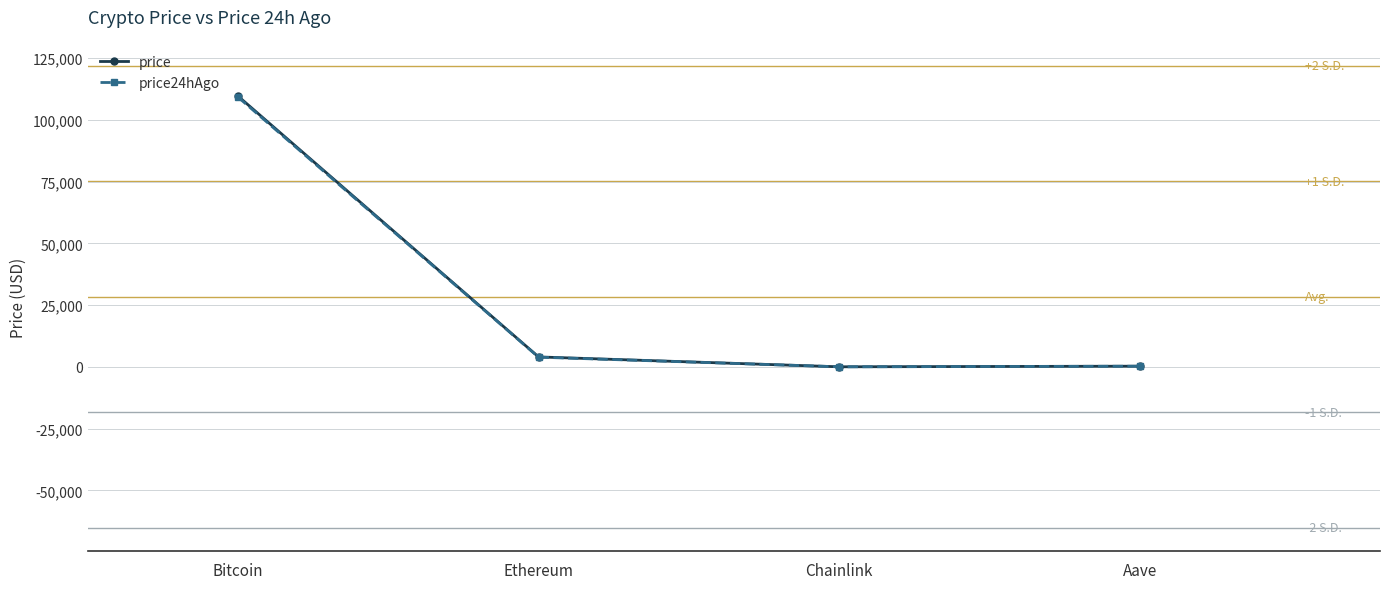

Which series has the widest spread of values?

price